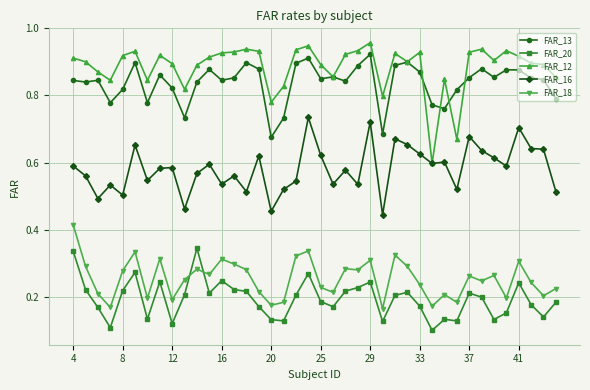

Rank the series by their maximum value, from highest to lowest.

FAR_12, FAR_13, FAR_16, FAR_18, FAR_20